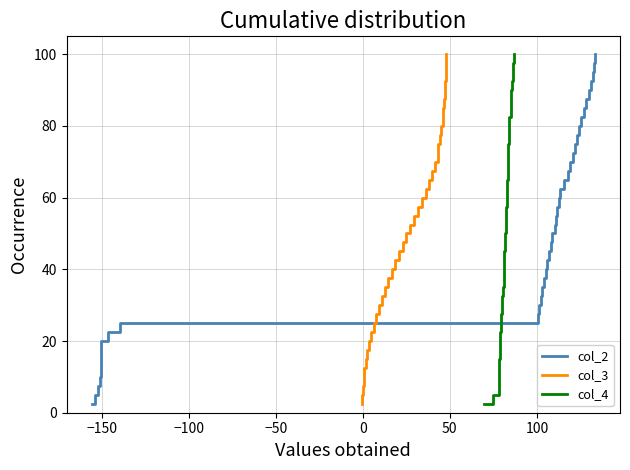

What is the smallest value displayed?

2.5